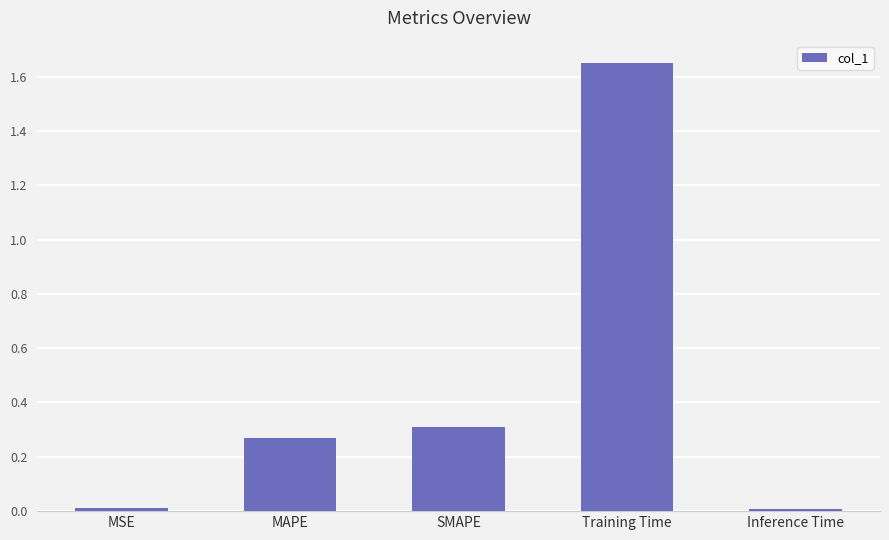

What is the sum of all values?

2.2